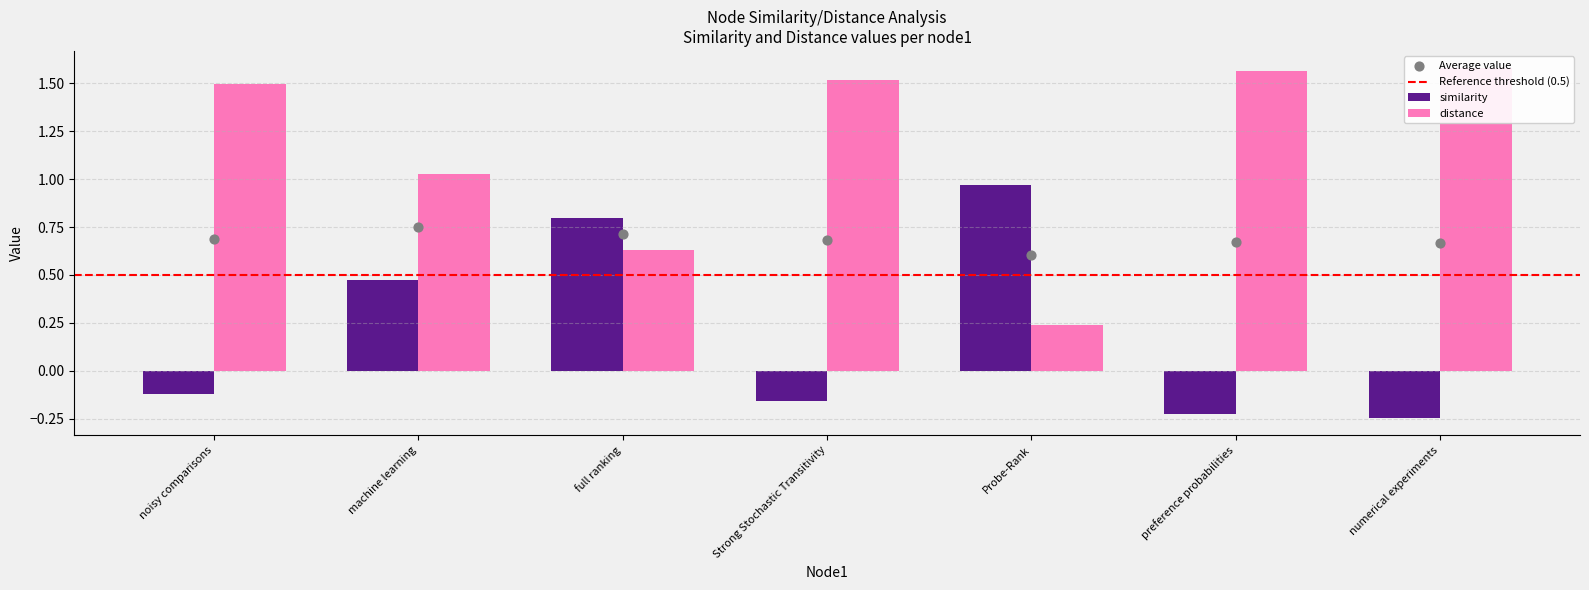

Which series has the widest spread of Y values?

distance